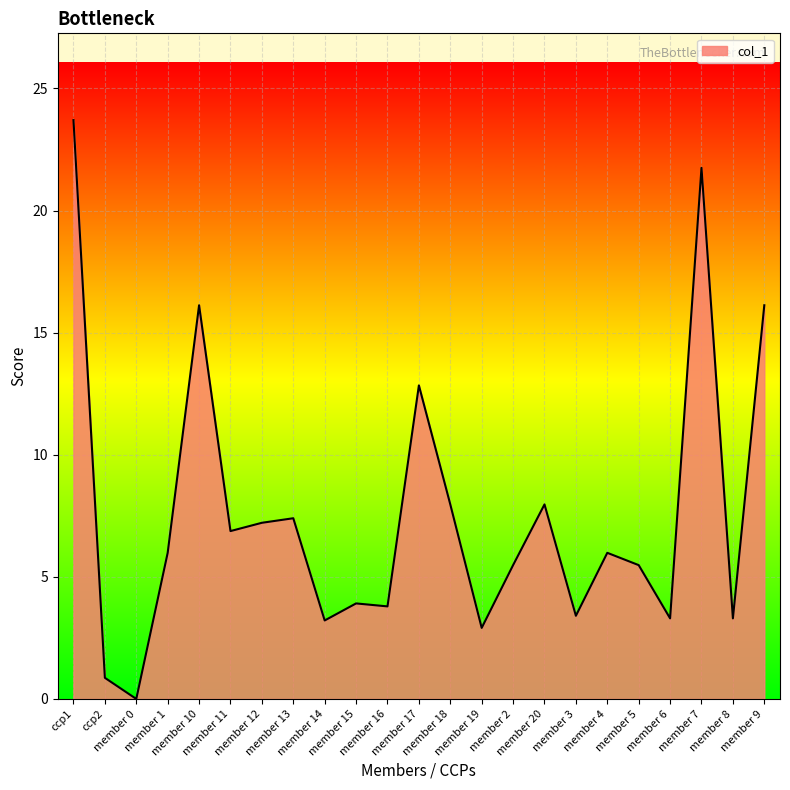

What is the change in value from member 14 to member 20?

+4.8